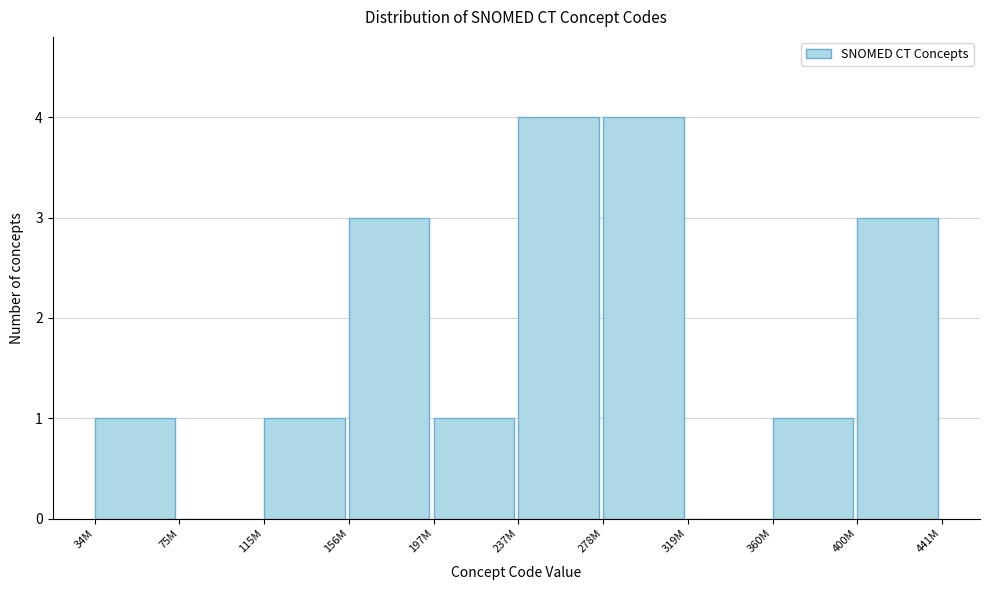

Reading left to right, transcribe all the data shown in this chart.

34M=1	75M=0	115M=1	156M=3	197M=1	237M=4	278M=4	319M=0	360M=1	400M=3